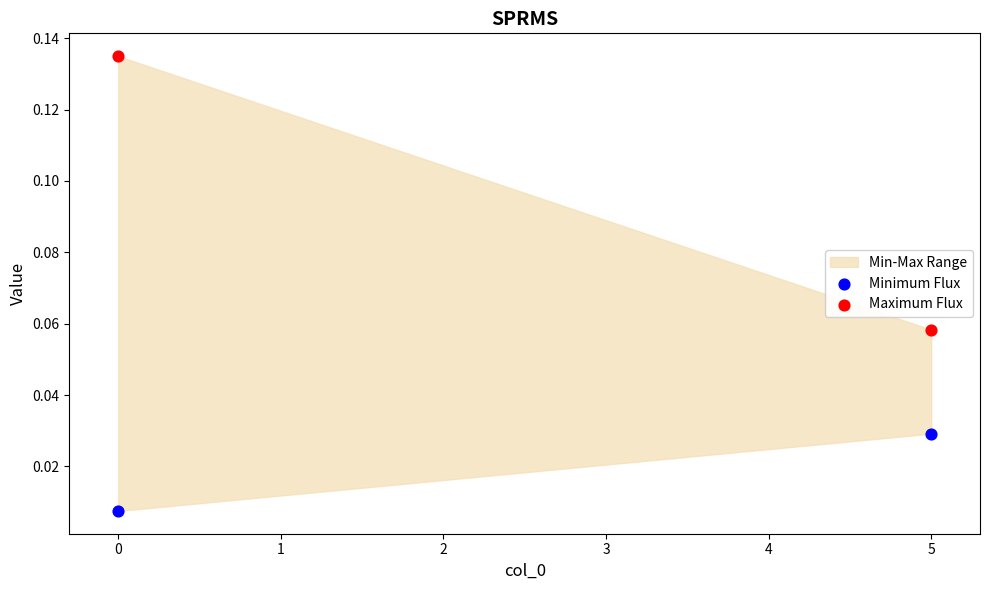

Across all data points, what is the range of X values (max minus min)?

5.0